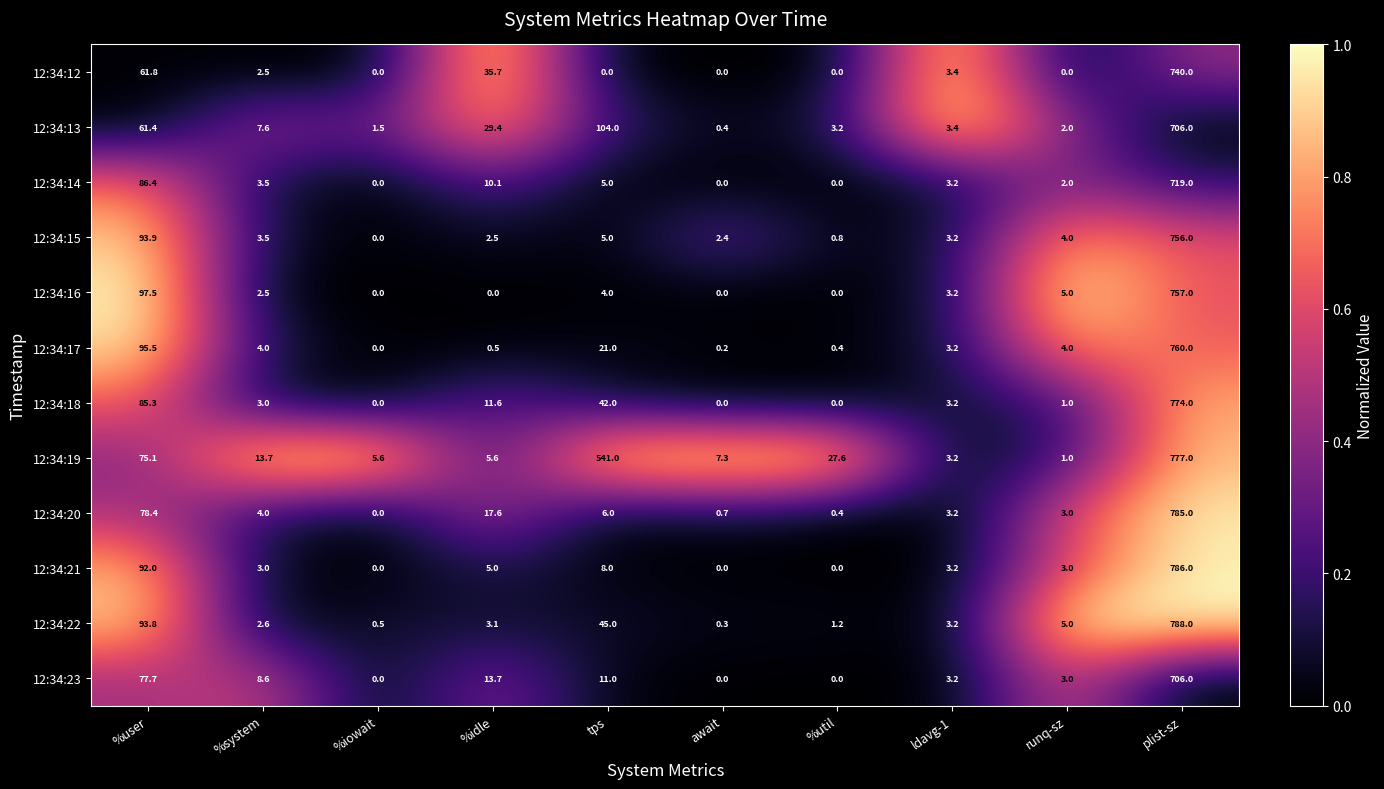

What is the difference between the highest and lowest values at ldavg-1?

0.2